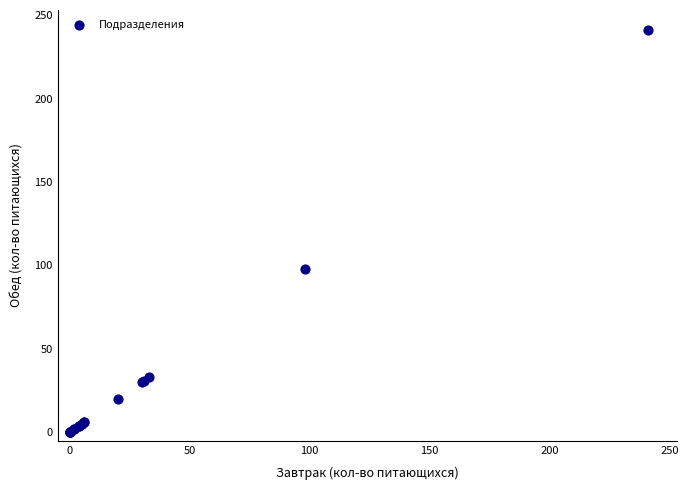

What Y value in the scatter plot is closest to 120?

98